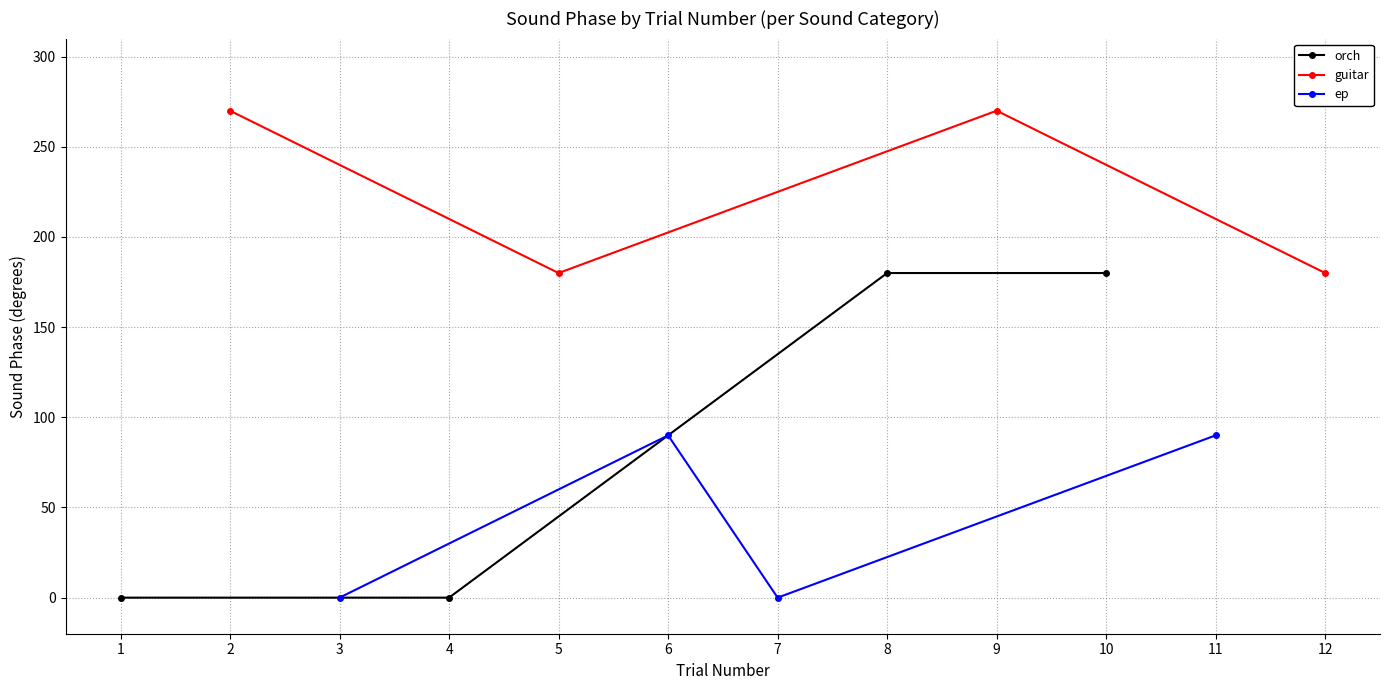

What is the sum of all orch values?

360